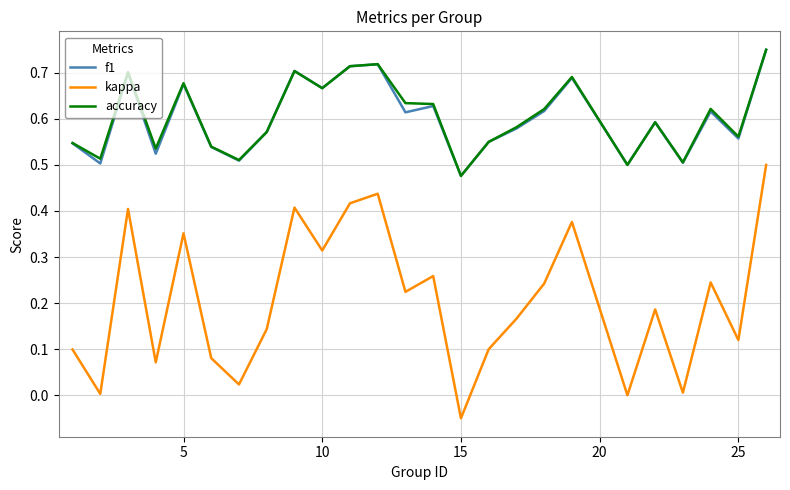

Does the chart have visible grid lines?

Yes